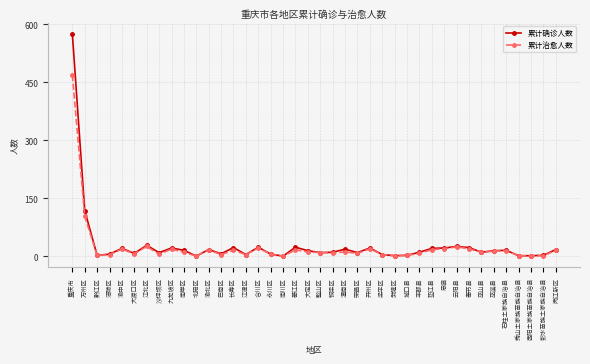

Which series has the largest range (max minus min)?

累计确诊人数